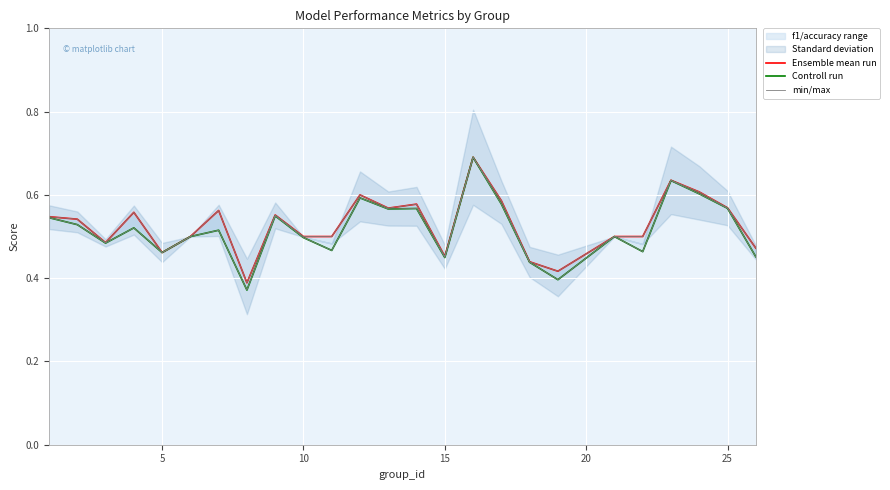

True or false: Ensemble mean run and Controll run intersect in this chart.

False